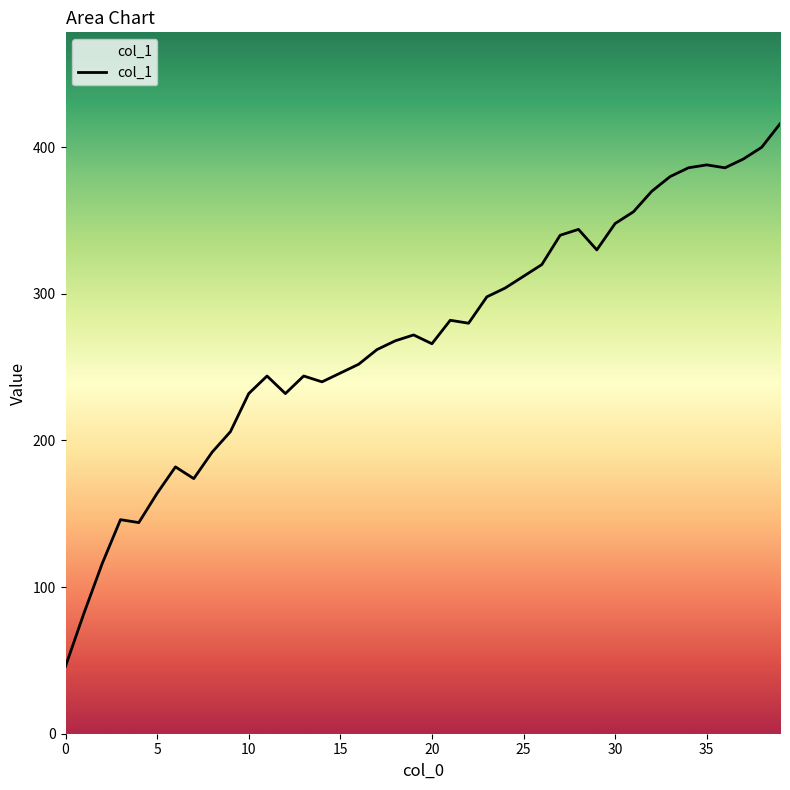

True or false: there are more than 0 points higher than both neighbors.

True